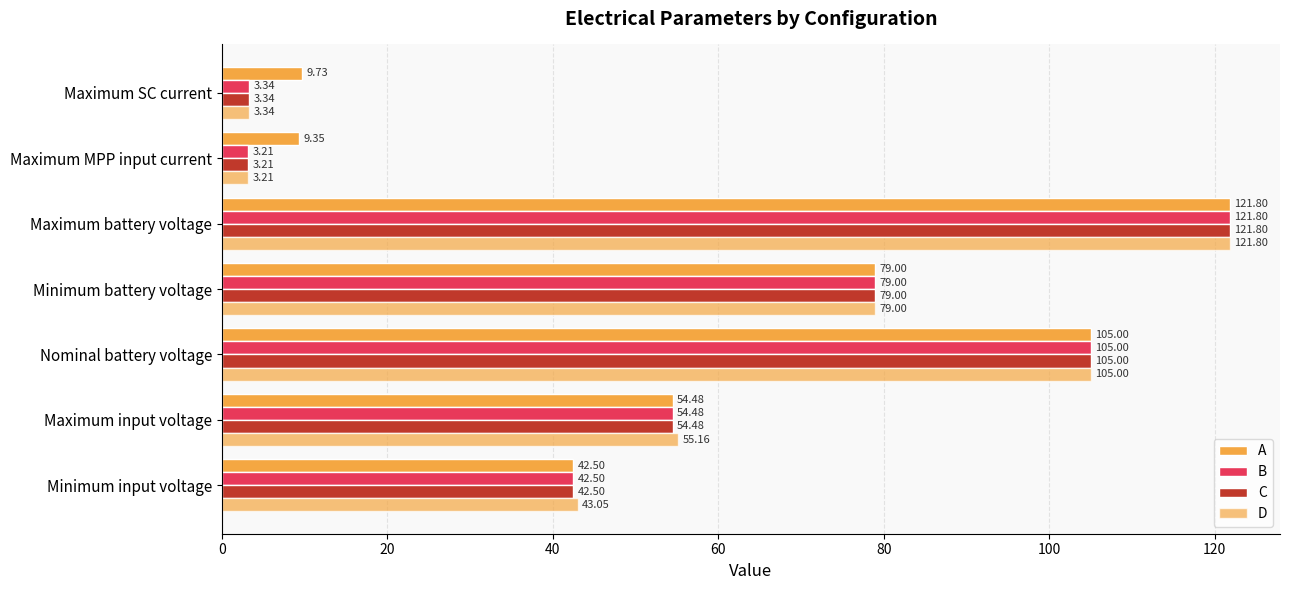

How many values in the B series are below 54?

3